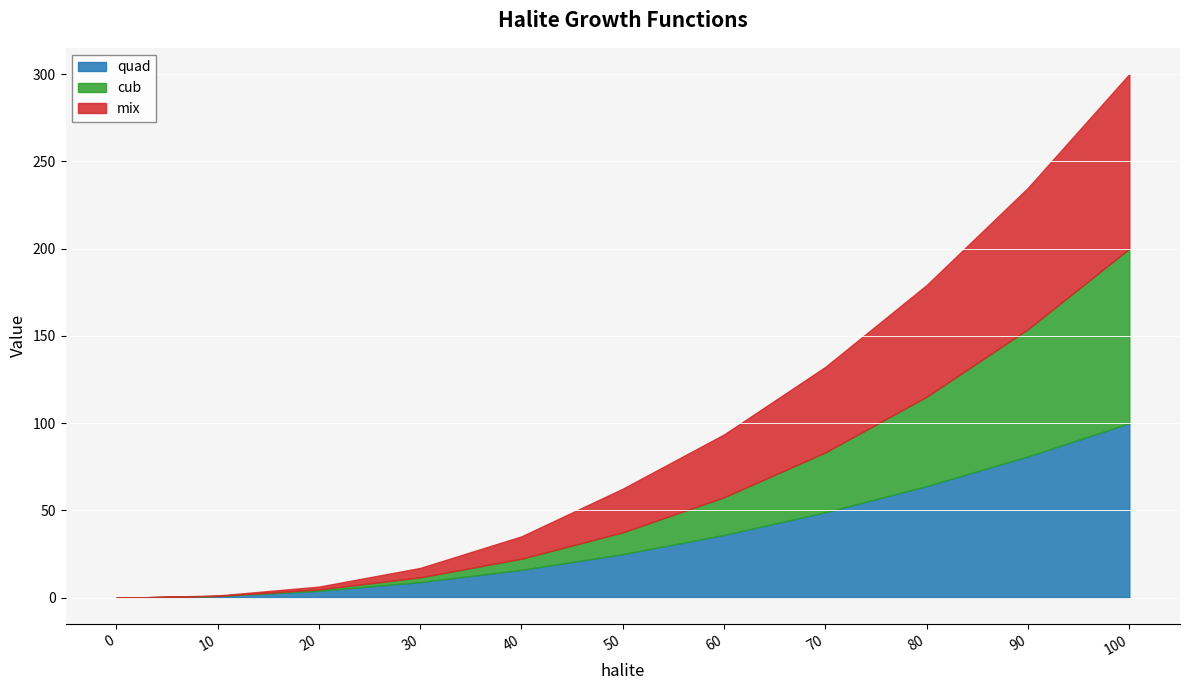

What are all the series names shown in the legend?

quad, cub, mix